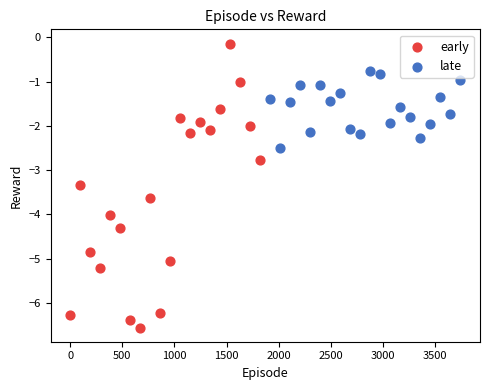

What are all the series names shown in the legend?

early, late